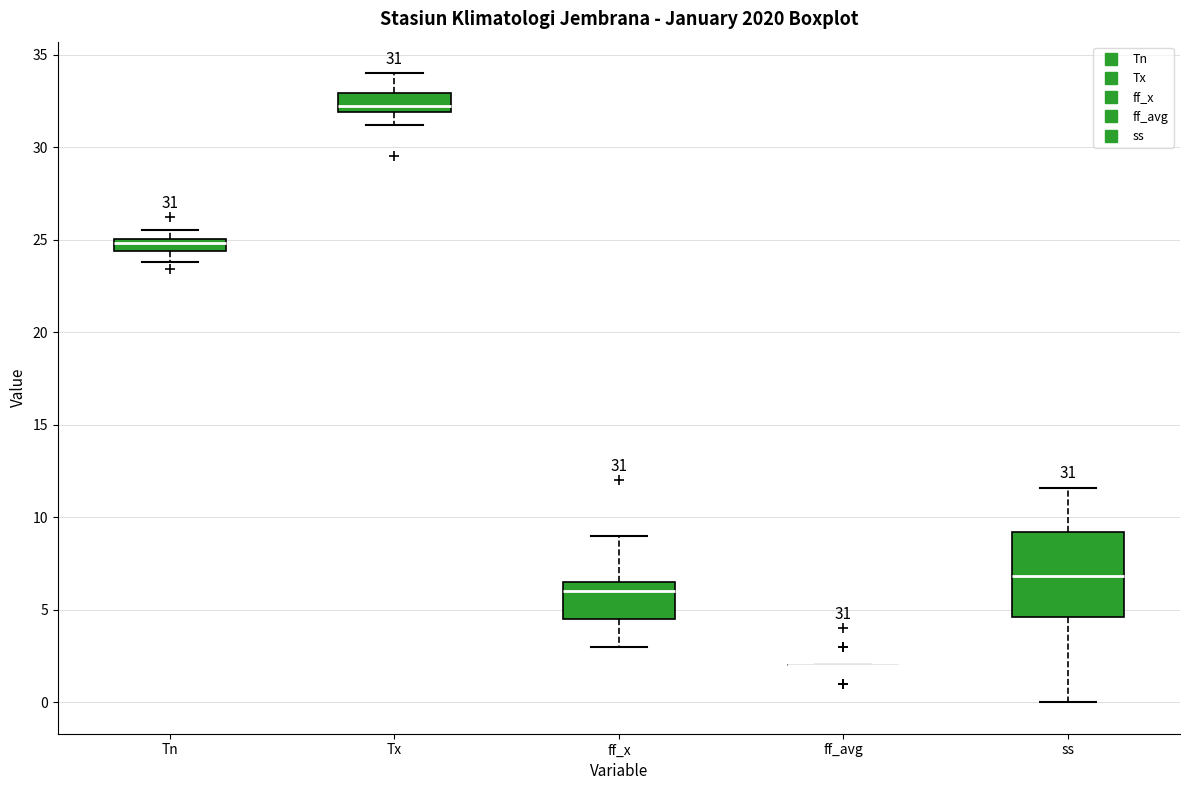

Which box is the tallest, from its lower edge to its upper edge?

ss